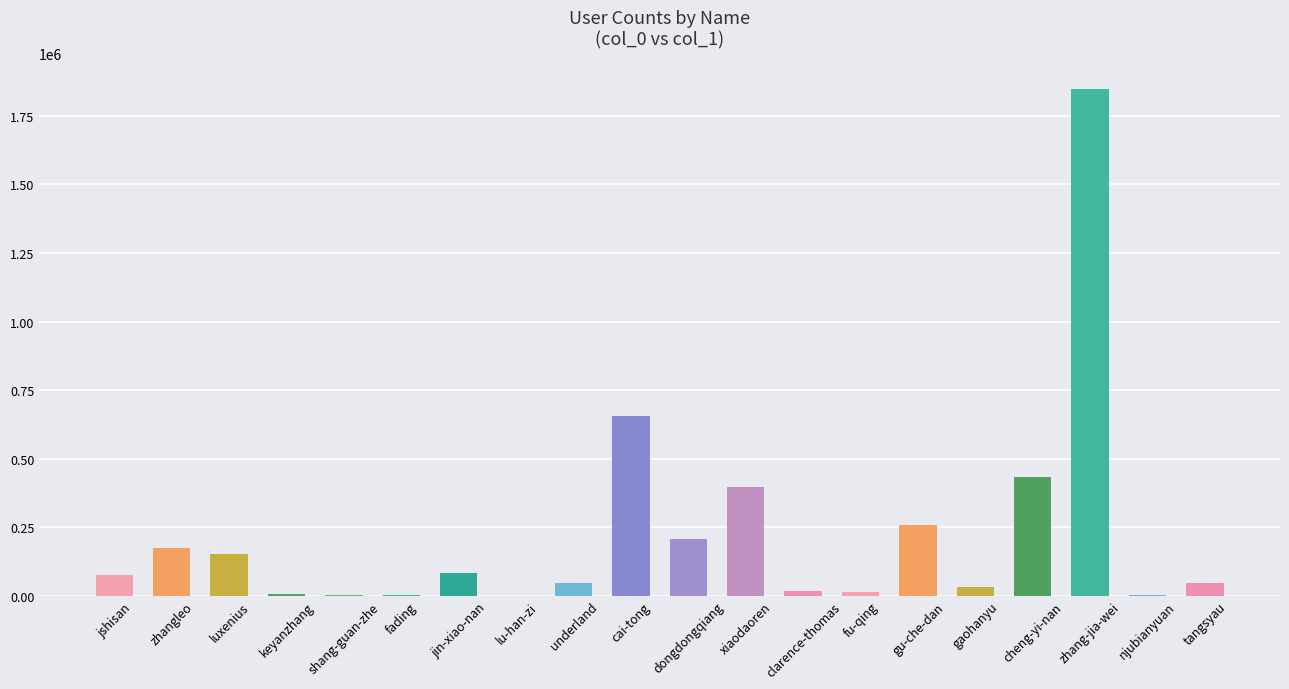

The value at gu-che-dan is 127693. True or false?

False